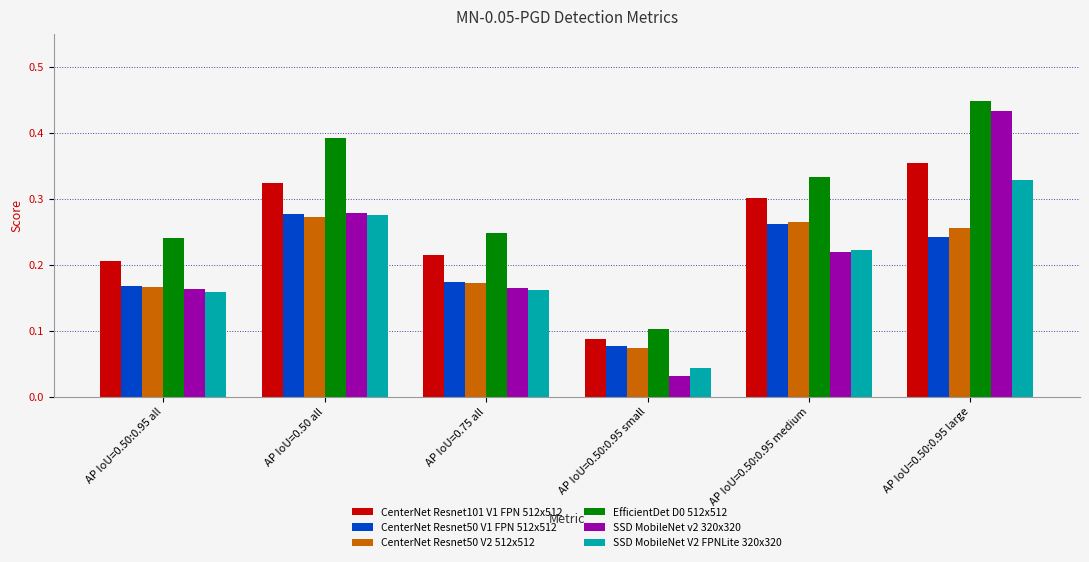

Which series has the widest spread of values?

SSD MobileNet v2 320x320